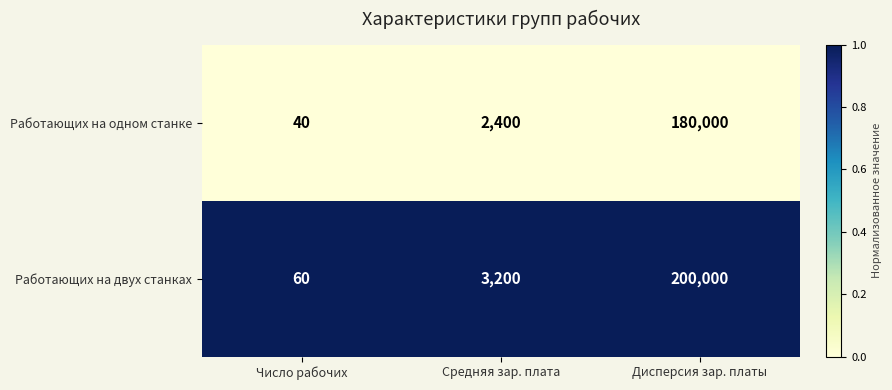

Rank the series by their average value, from highest to lowest.

Работающих на двух станках, Работающих на одном станке